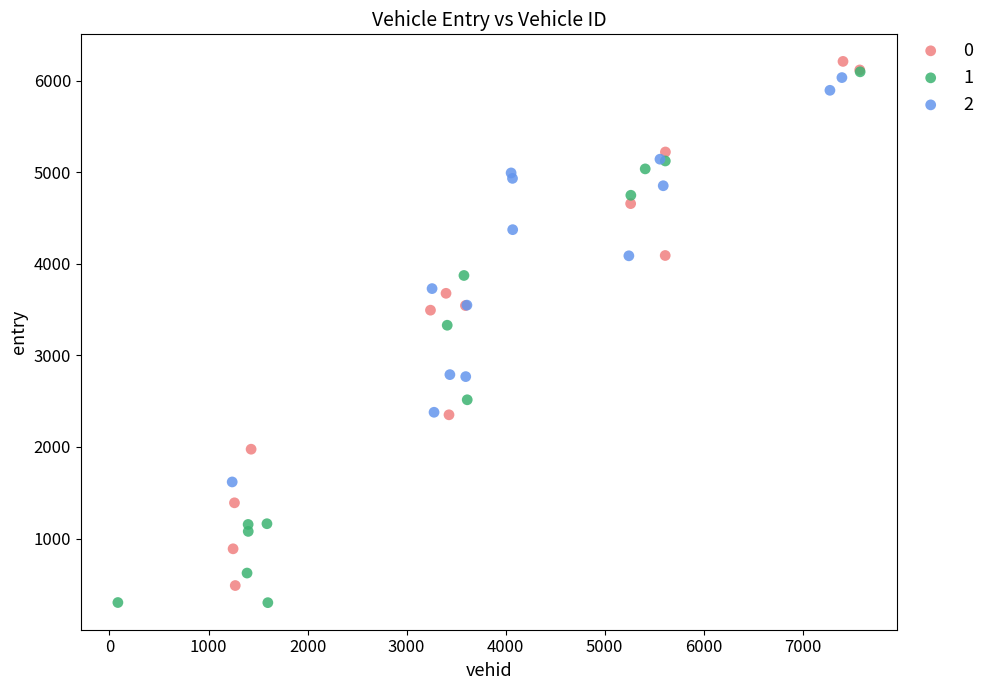

What are all the series names shown in the legend?

0, 1, 2